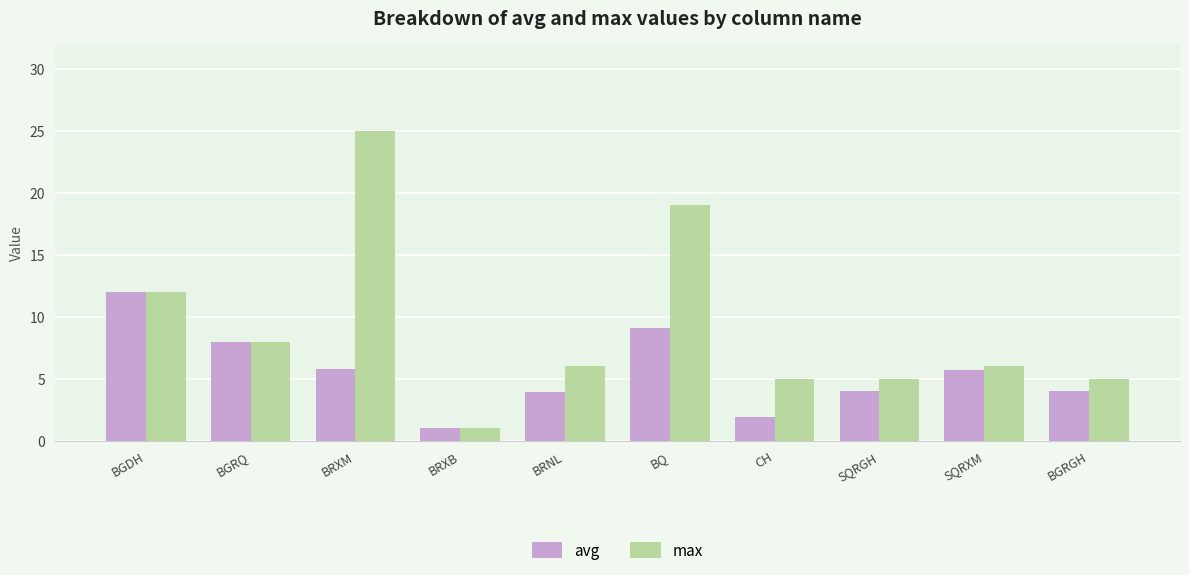

Count the number of categories in the chart.

10